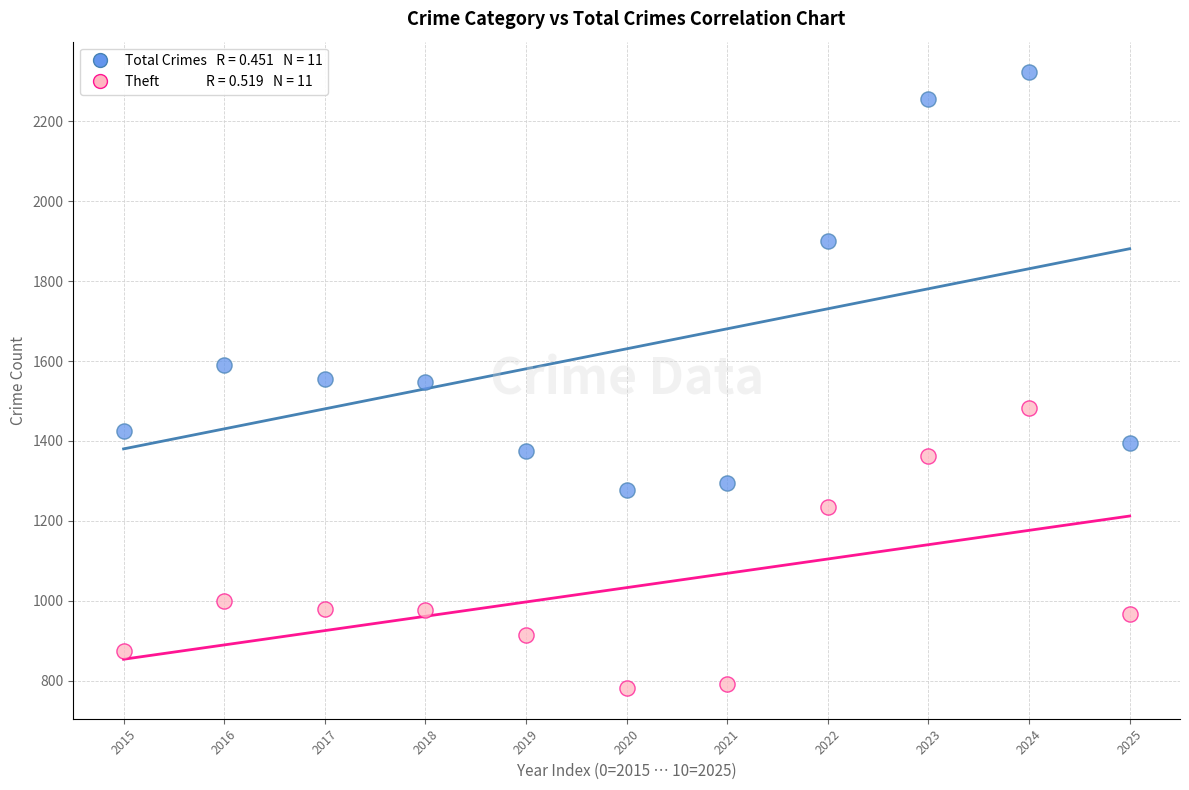

Across all data points, what is the range of Y values (max minus min)?

1540